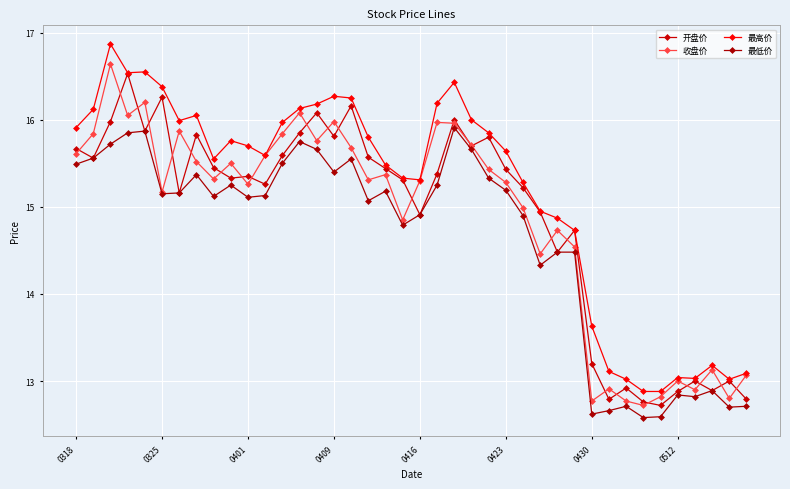

In 开盘价, how many points are higher than both neighbors (excluding endpoints)?

12